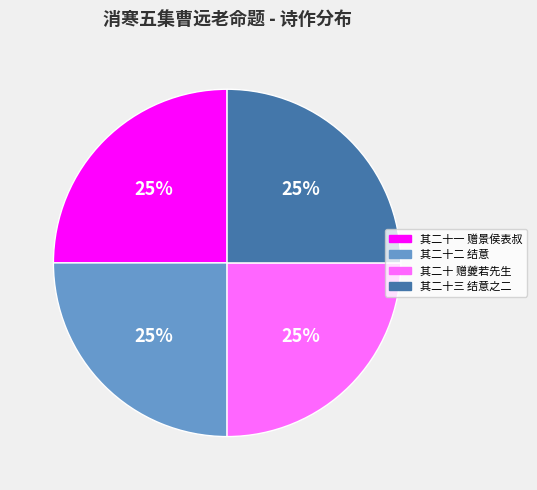

Approximately how many times larger is the value at 其二十三 结意之二 compared to 其二十 赠夔若先生?

1.0